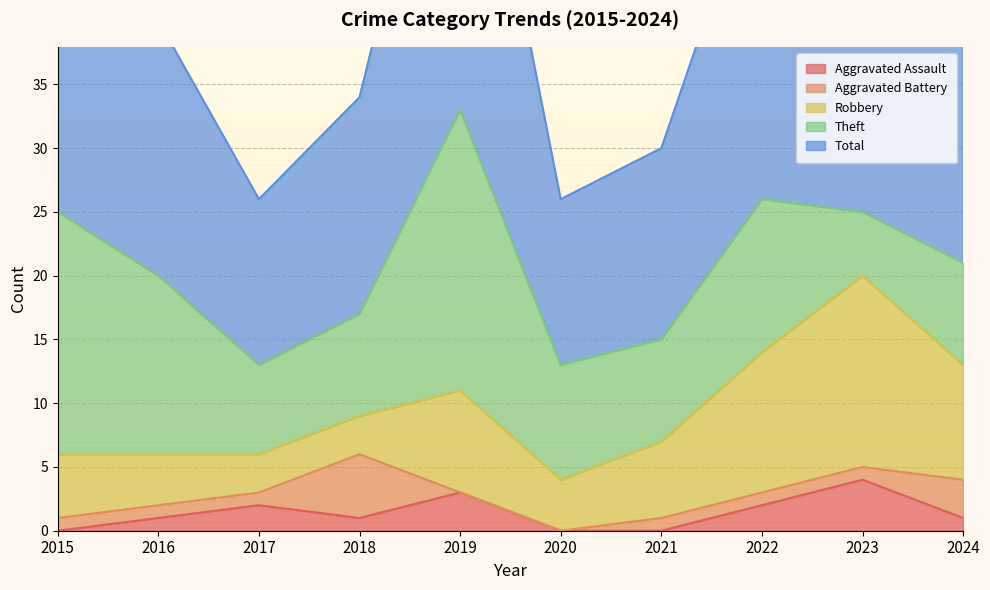

Rank the series at 2016 from highest to lowest value.

Total, Theft, Robbery, Aggravated Assault, Aggravated Battery